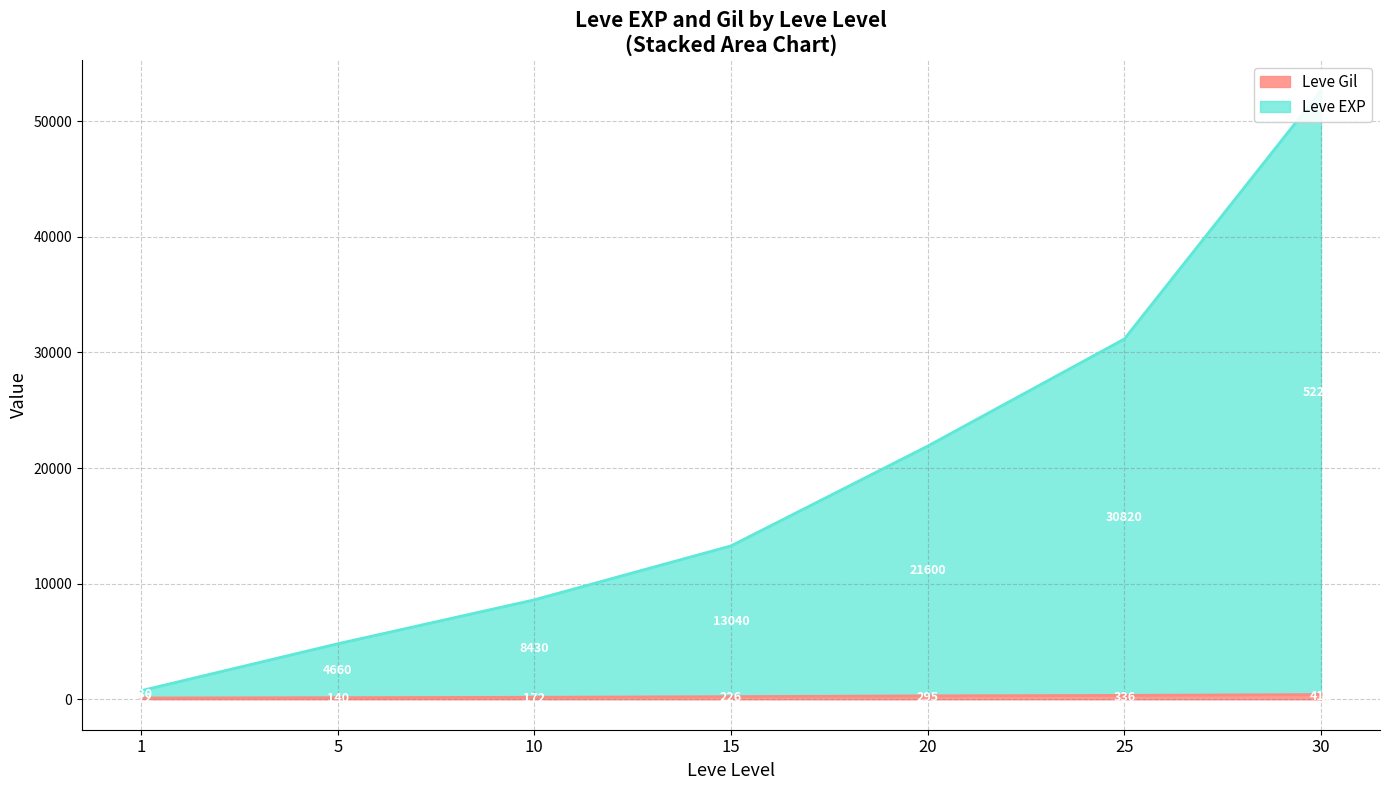

Which series has the widest spread of values?

Leve EXP